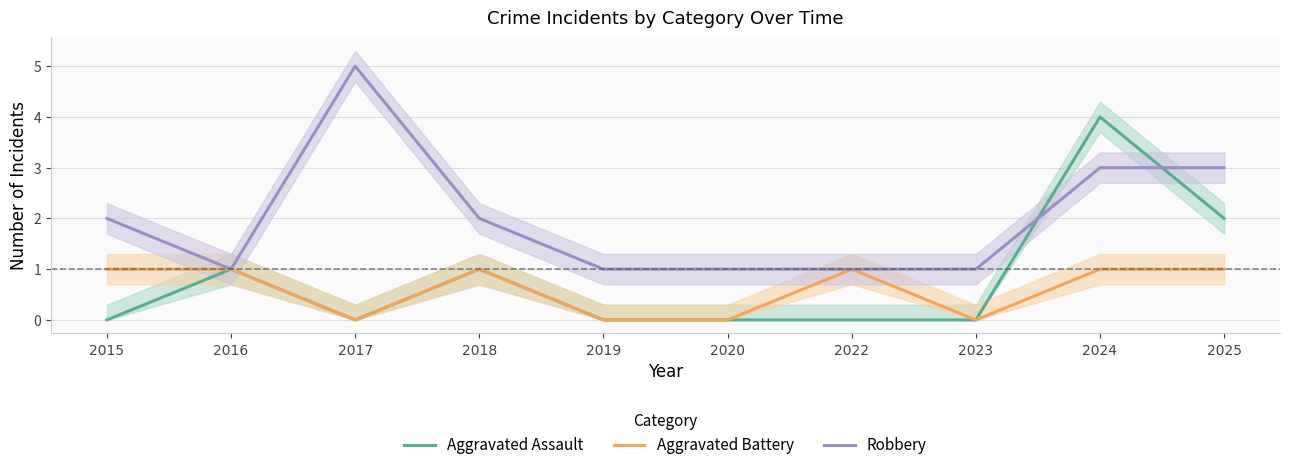

Which category has the highest value across all series?

2017